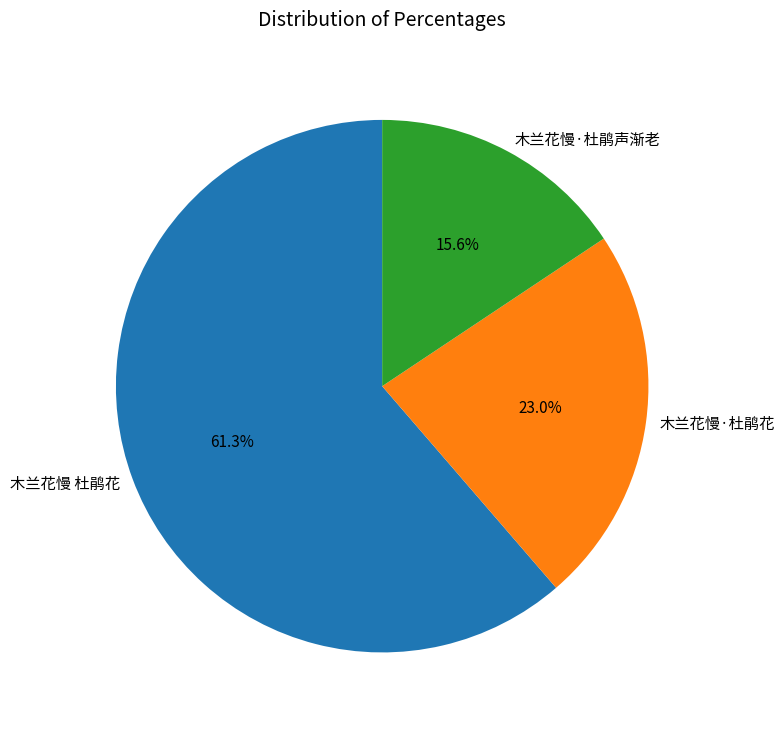

Is it true that 木兰花慢·杜鹃声渐老 is 16% of the pie?

True